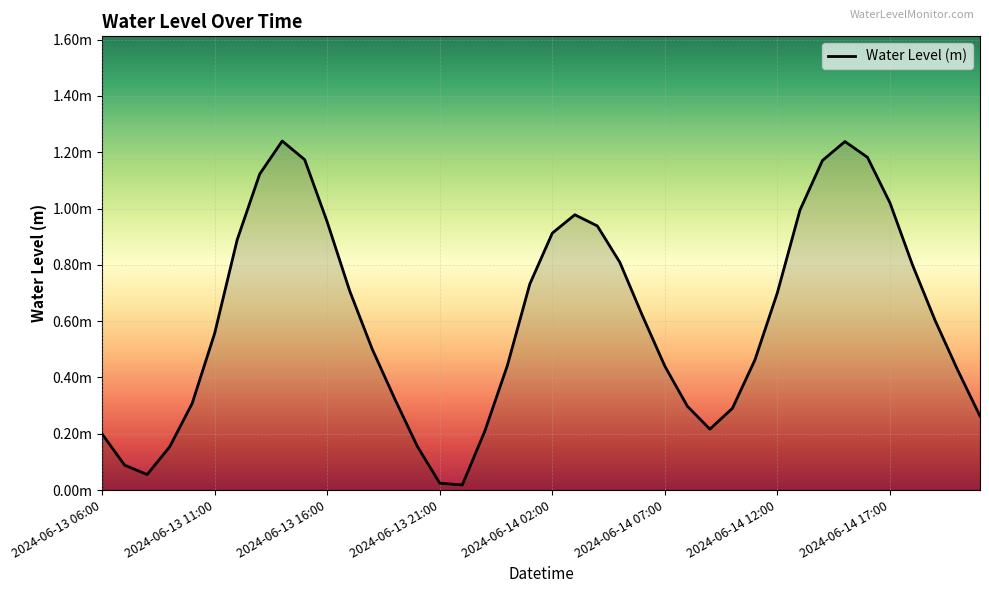

Does the chart display data point markers on the line(s)?

No